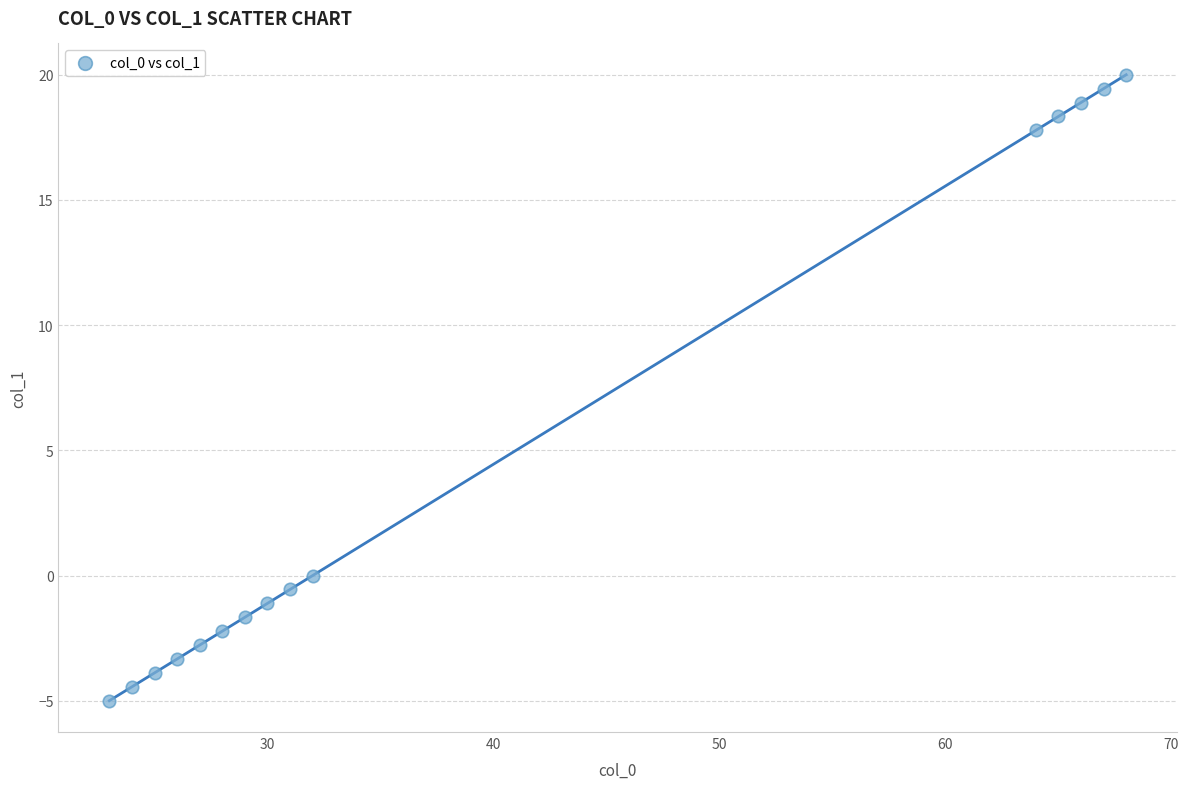

What is the range of Y values (max minus min)?

25.0